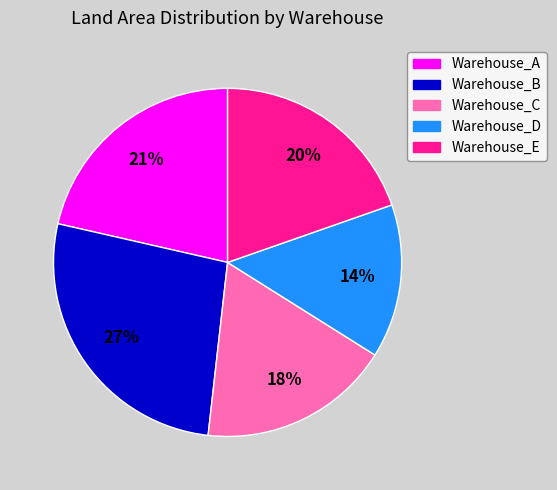

Rank the categories by value from lowest to highest.

Warehouse_D, Warehouse_C, Warehouse_E, Warehouse_A, Warehouse_B